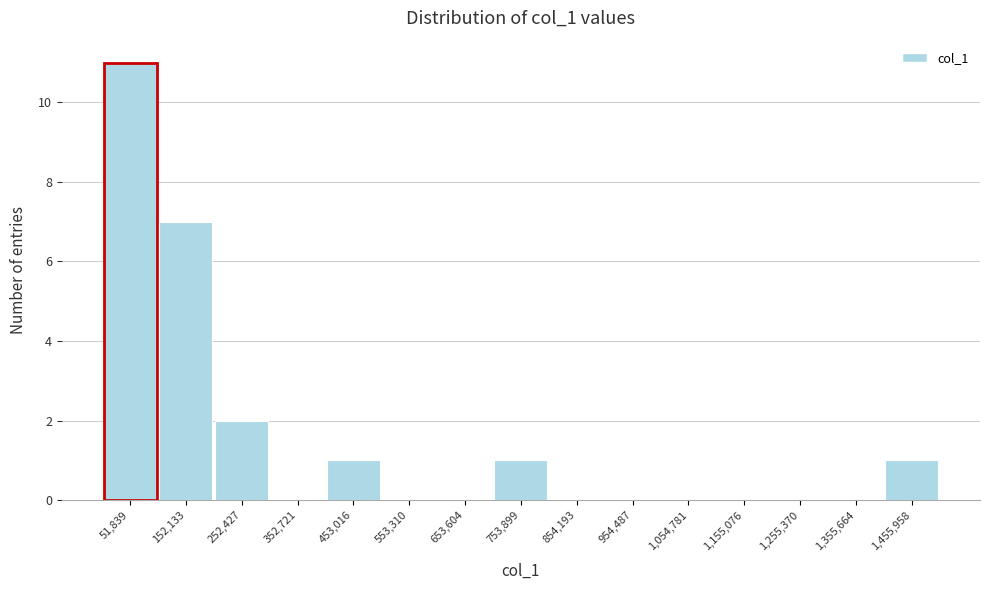

Over which range of the x-axis is the bar tallest?

0 to 100000